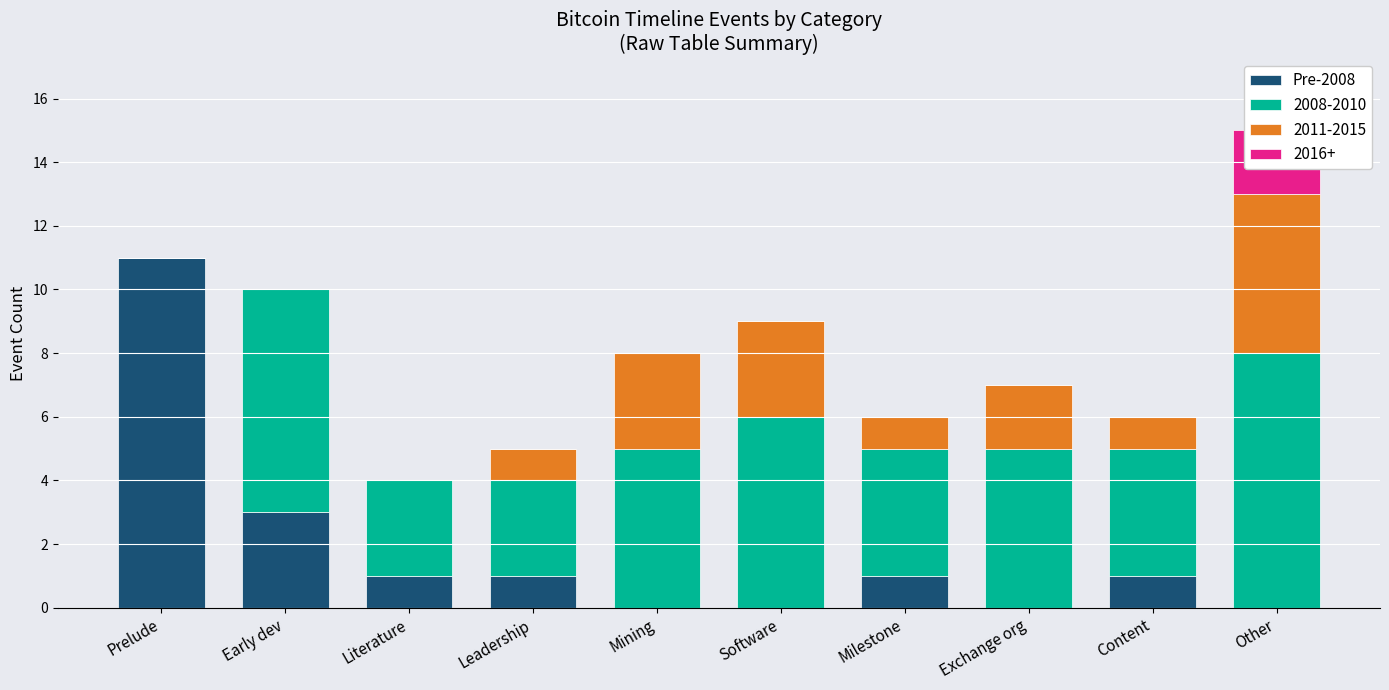

What is the label of the 4th bar from the left?

Leadership